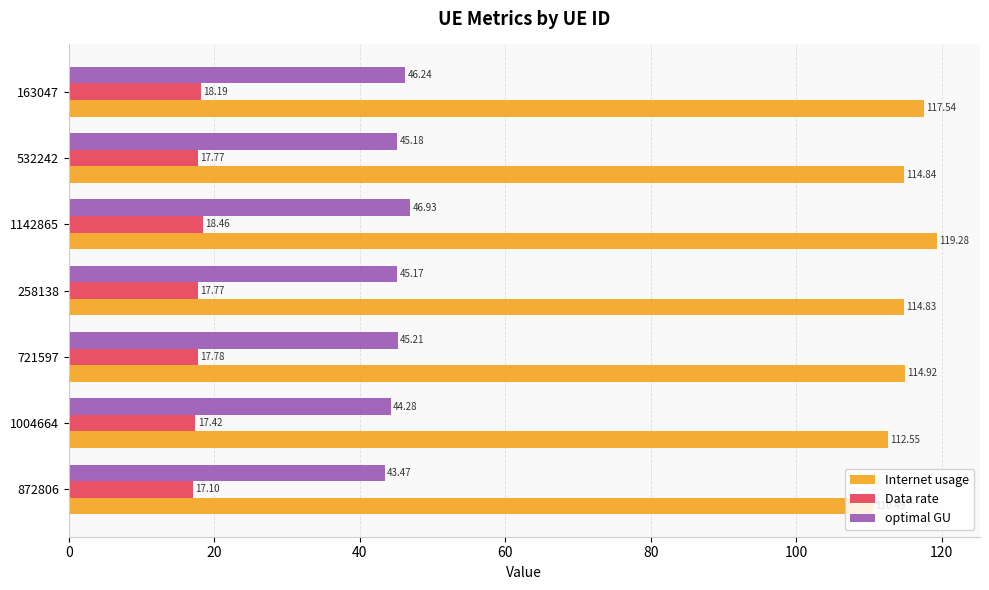

What is the sum of the Data rate values at 1142865 and 532242?

36.2